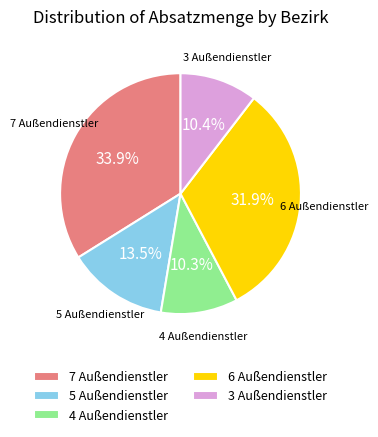

Do 6 Außendienstler and 5 Außendienstler together represent more than half of the pie?

No